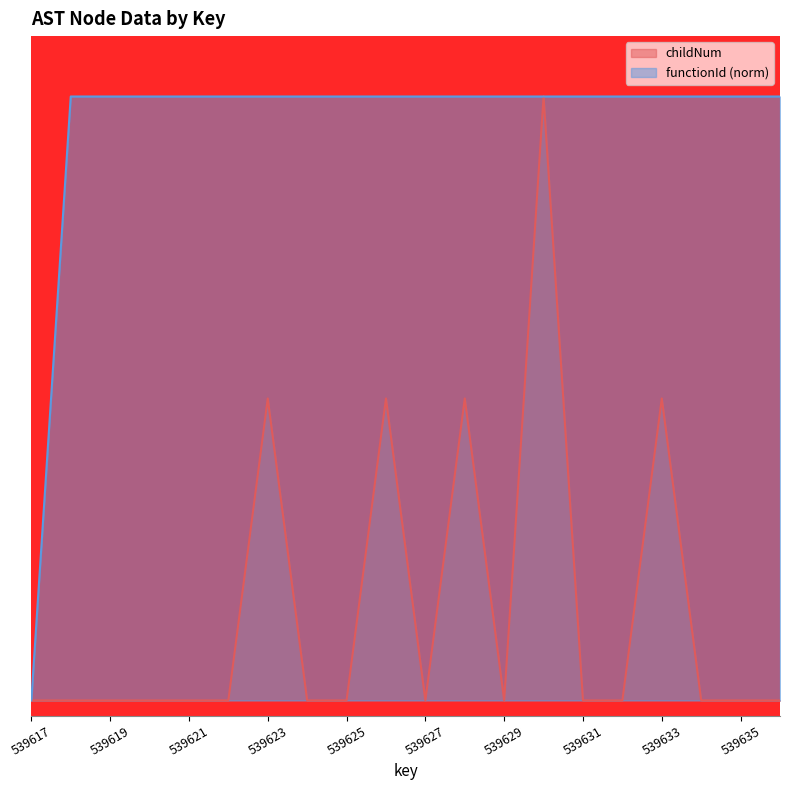

Does the chart display data point markers on the line(s)?

No